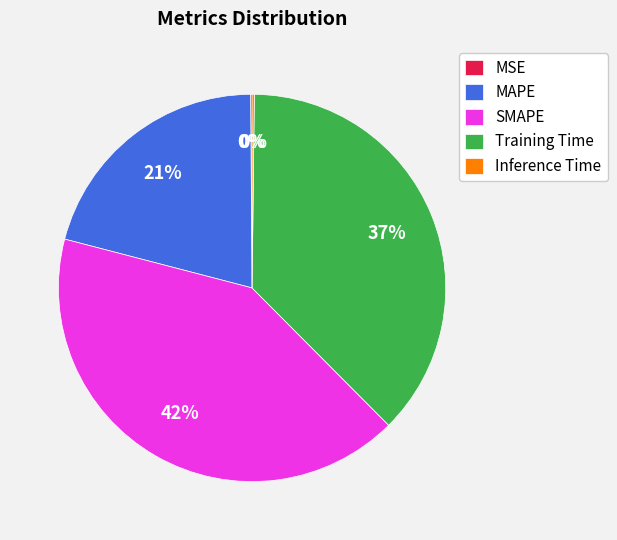

To the nearest percent, what is the combined percentage of MAPE and Training Time?

58%